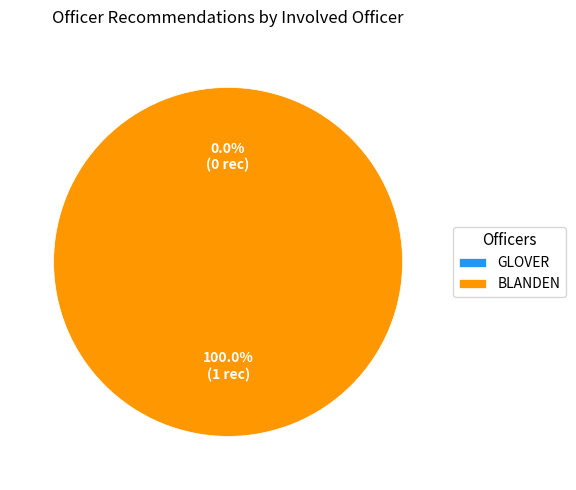

Between BLANDEN and GLOVER, which is larger?

BLANDEN